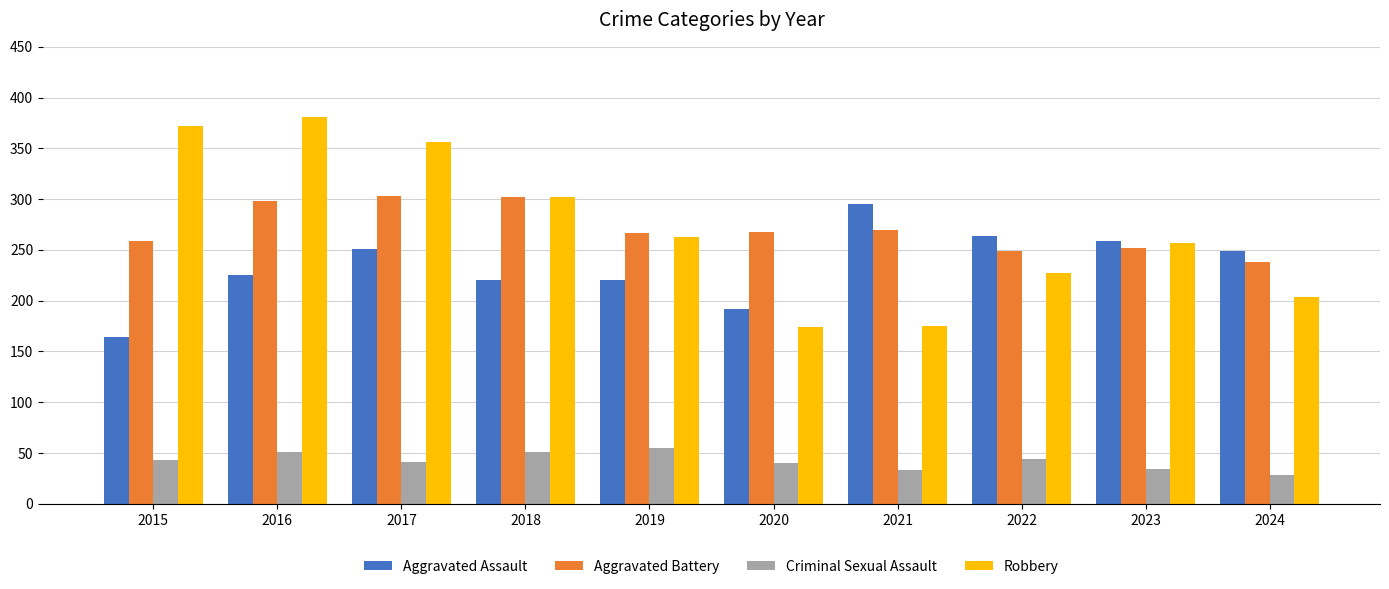

Are the bars grouped side by side (vs. stacked)?

Yes